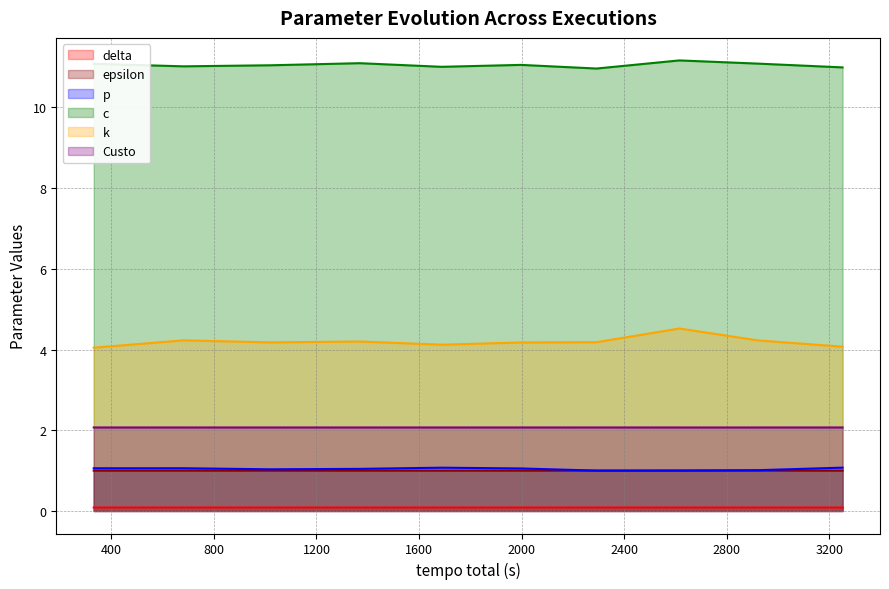

List the series in order of their peak value, lowest first.

delta, epsilon, p, Custo, k, c